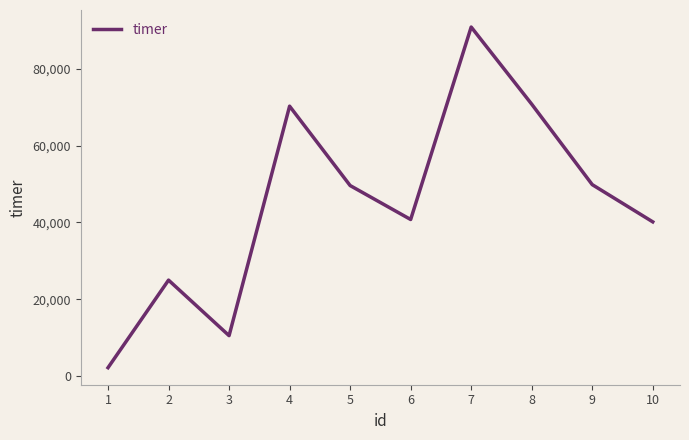

Where does the data first go above 49597?

4